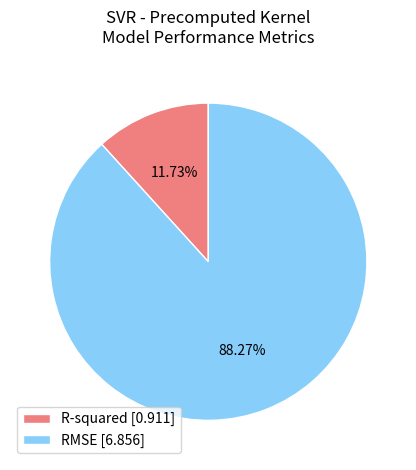

Combined, do R-squared and RMSE account for over 50%?

Yes